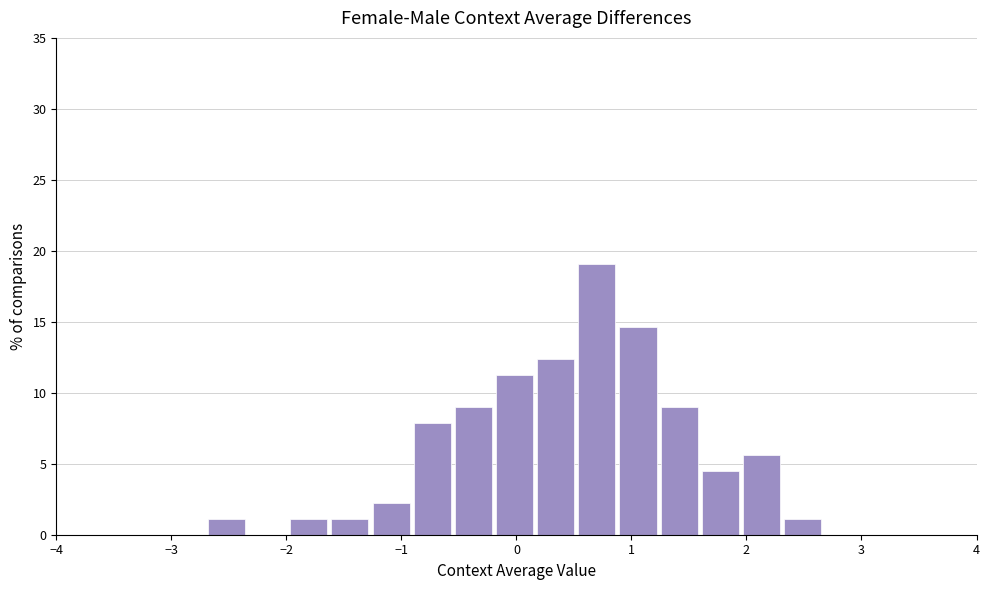

Around what value on the x-axis is the tallest bar? Give the approximate position of its centre, as read against the axis.

0.7